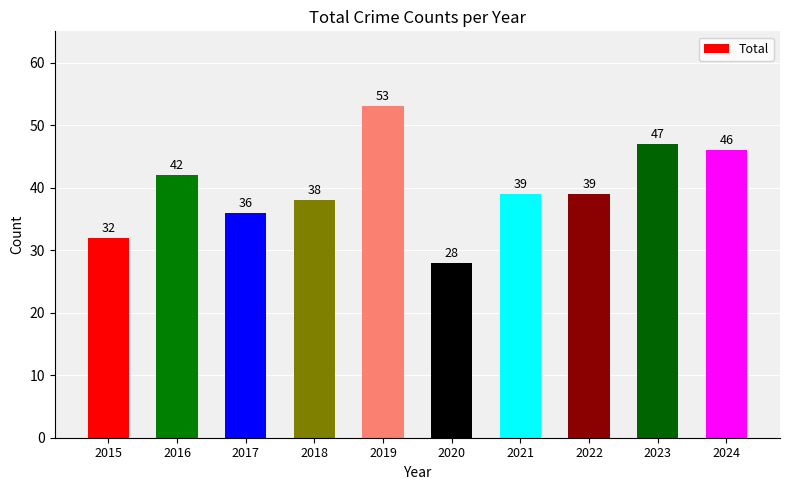

Between 2016 and 2023, which is larger?

2023